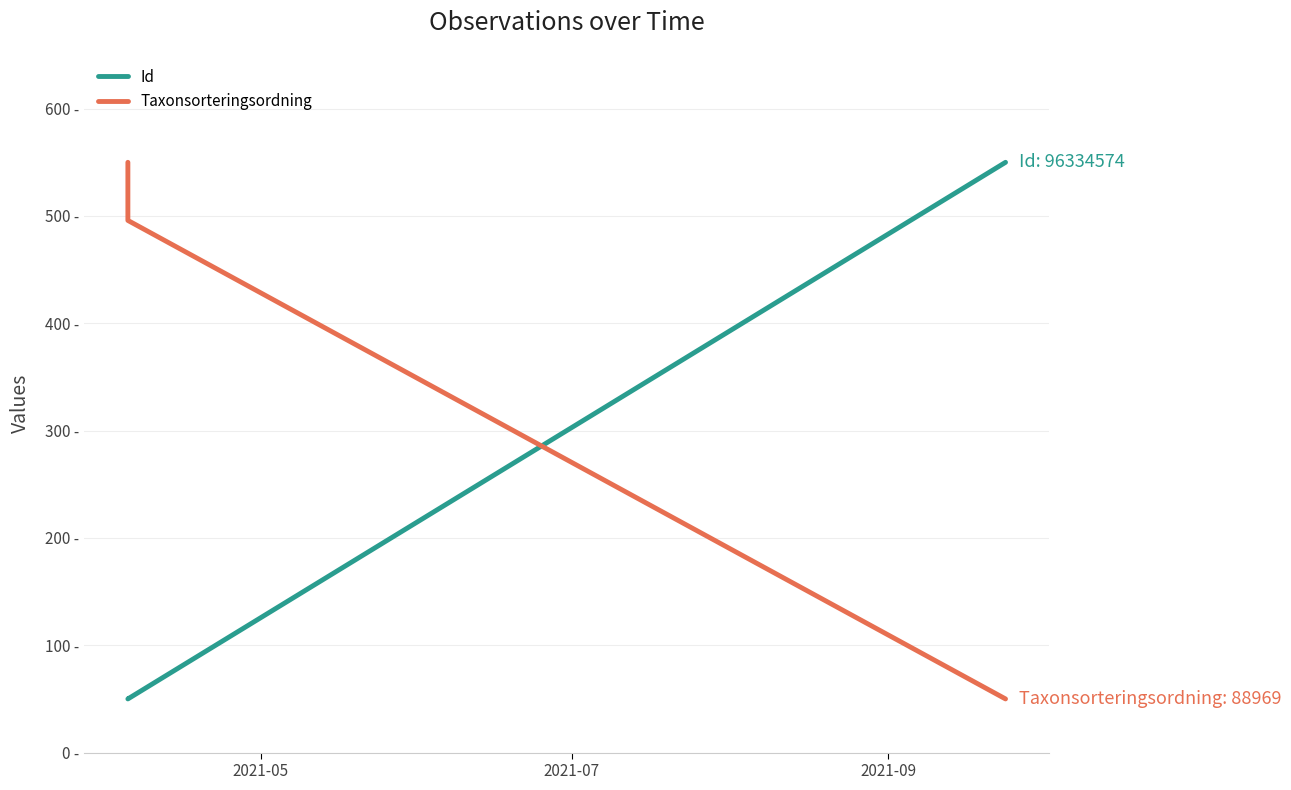

List the labels in order of Taxonsorteringsordning value, smallest first.

2021-09, 2021-07, 2021-05